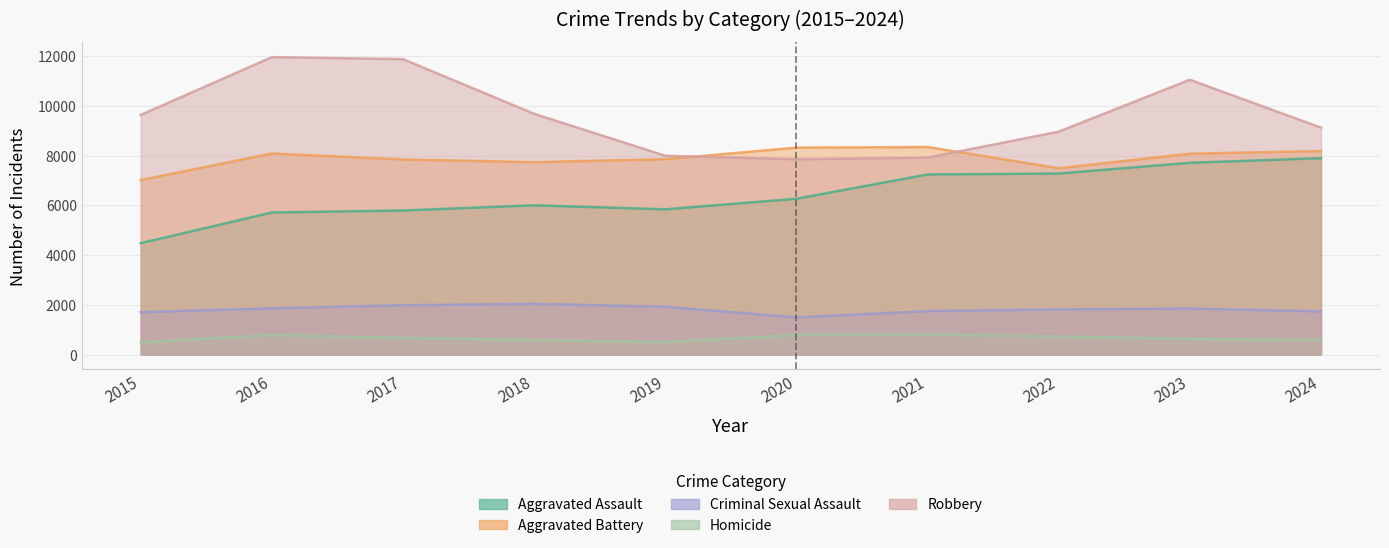

True or false: Criminal Sexual Assault and Homicide cross at least once.

False